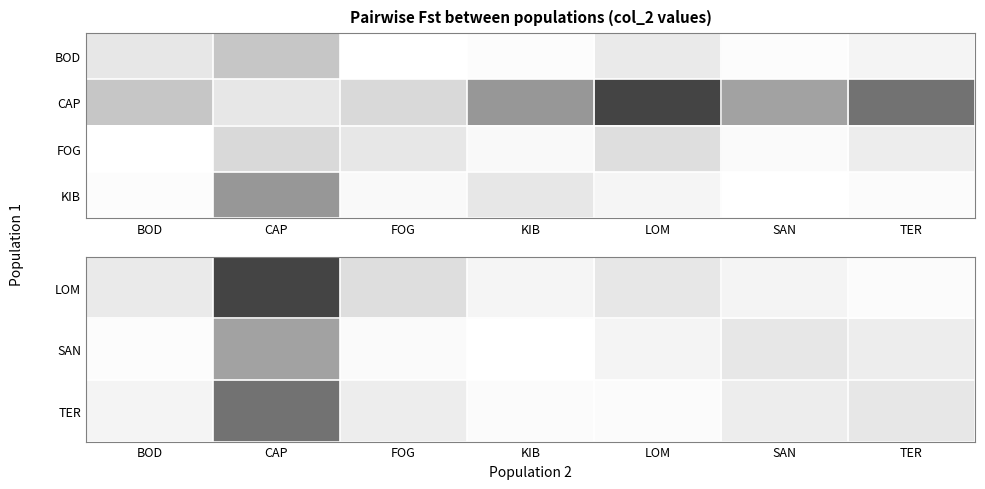

How many distinct data groups are displayed?

4